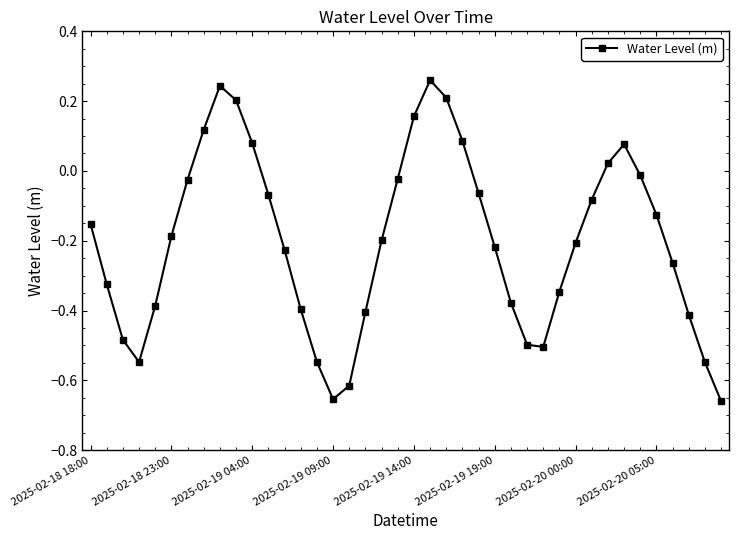

How many interior local peaks (higher than both neighbors) does the data have?

3